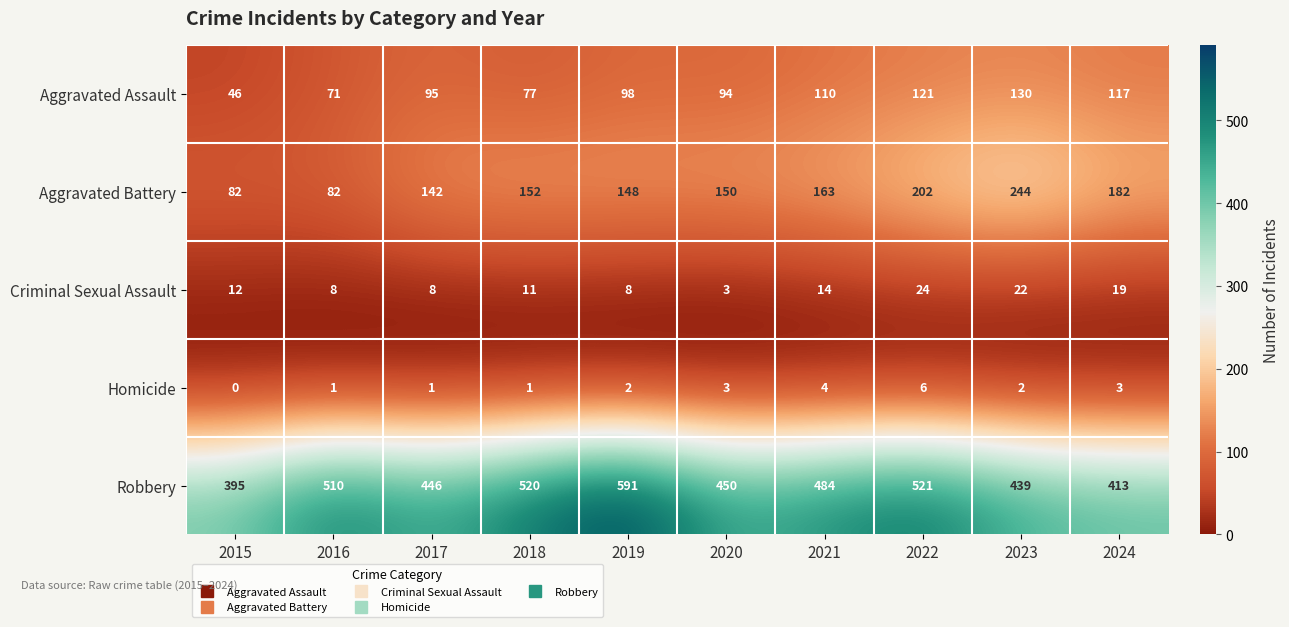

How many categories are shown in the chart?

10